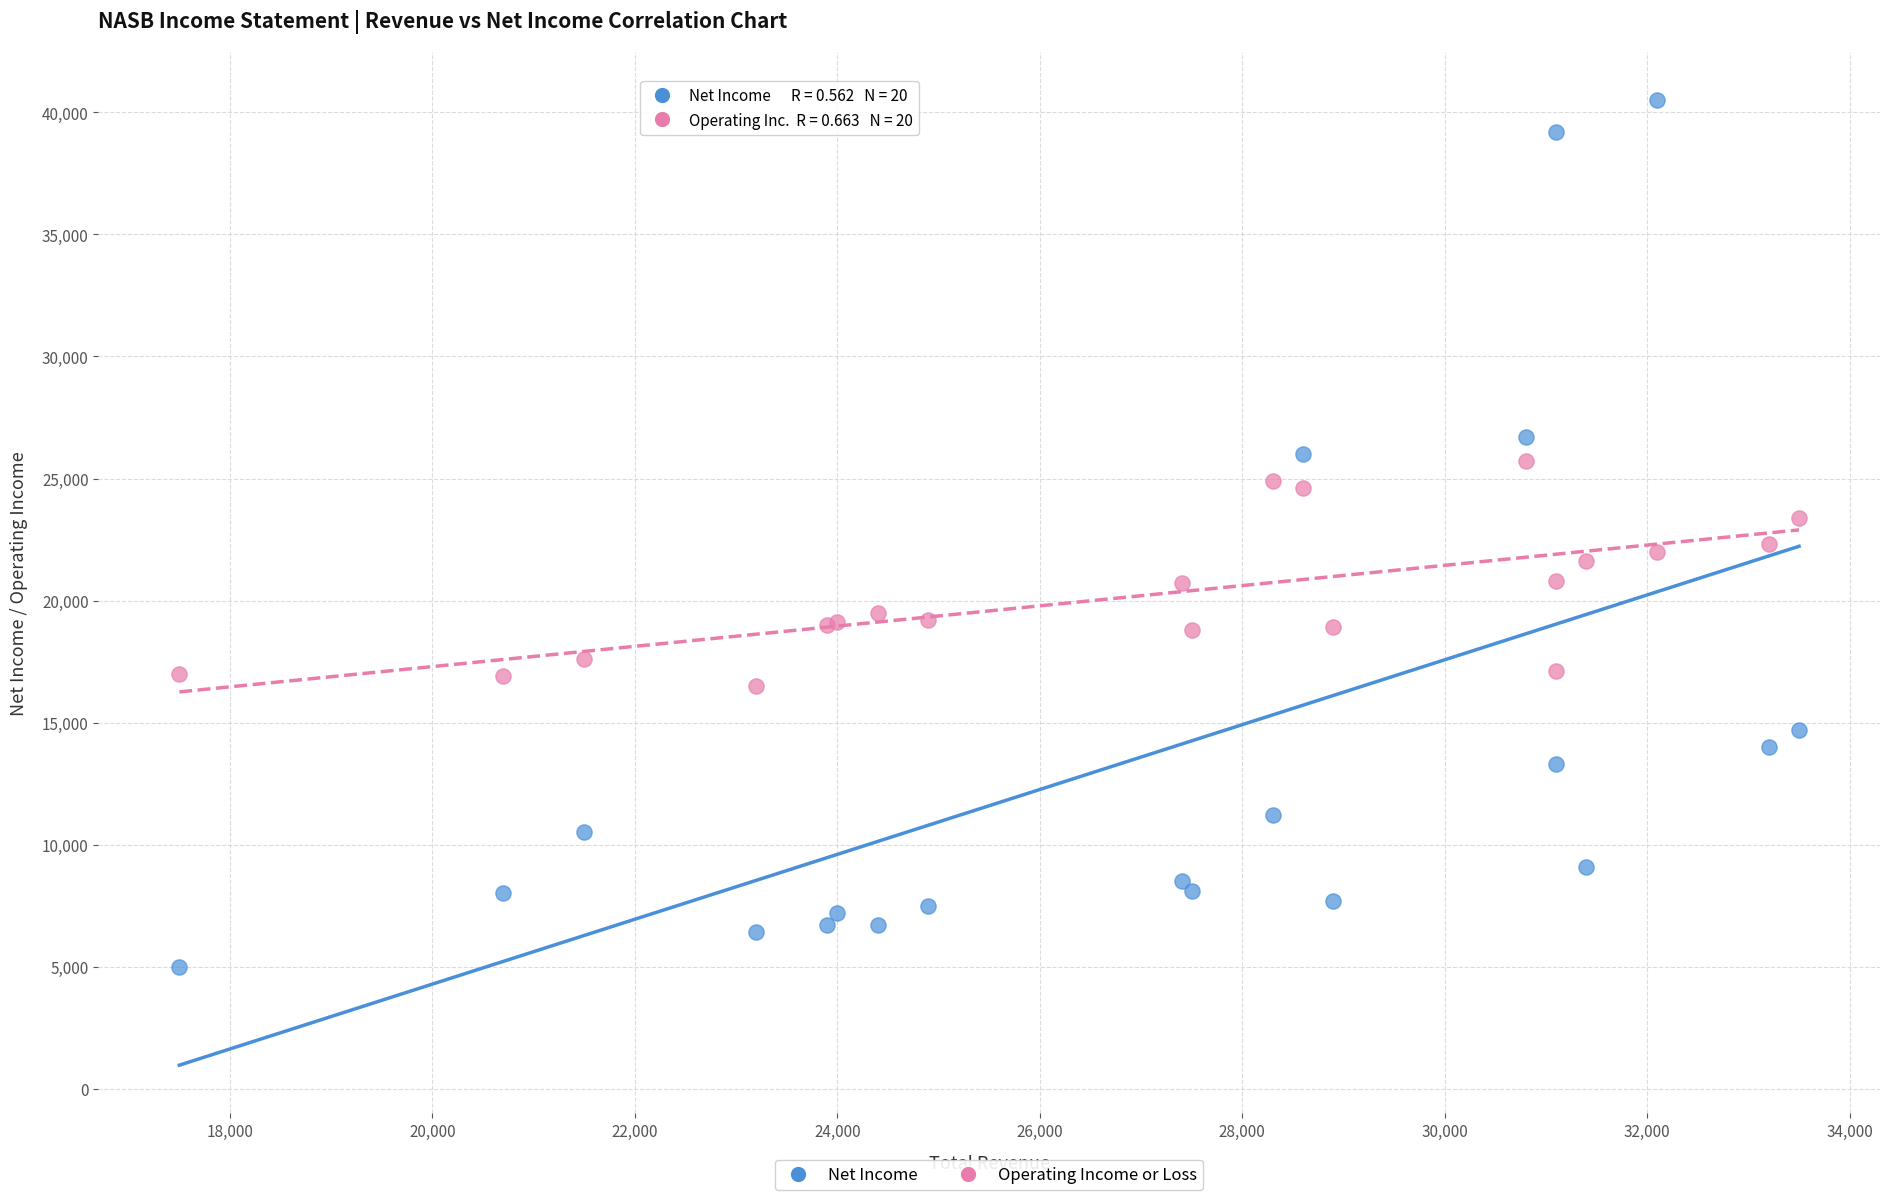

Which series has the widest spread of Y values?

Net Income